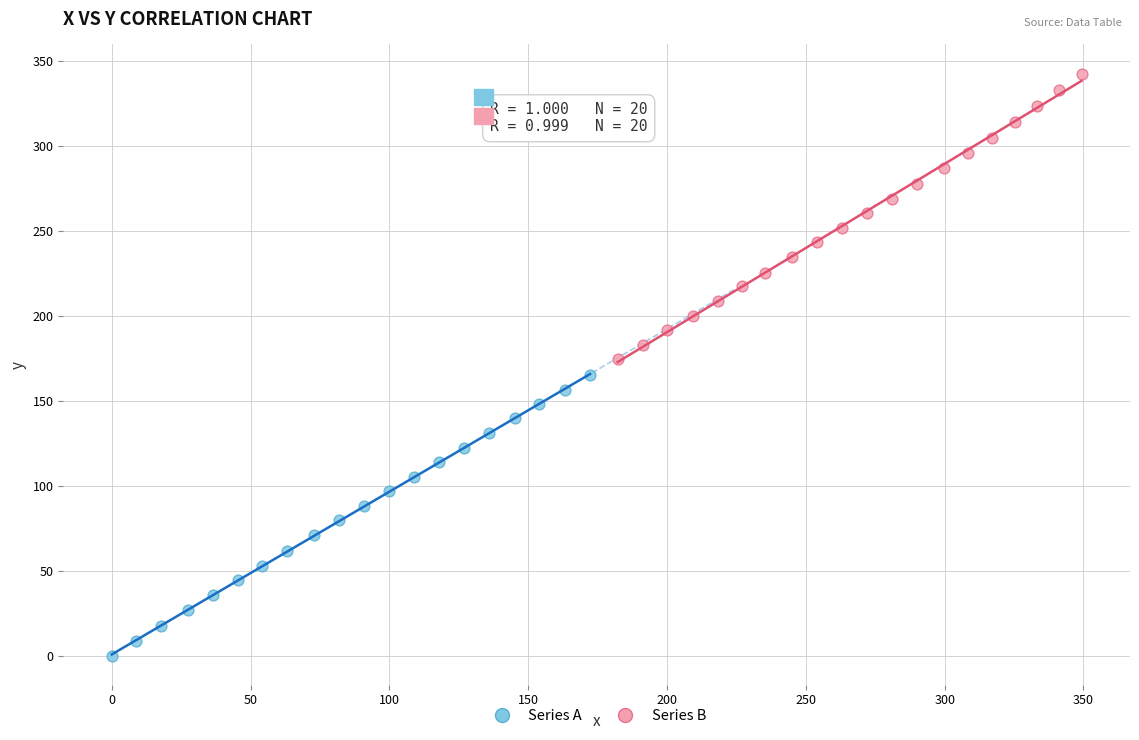

Which series has the widest spread of Y values?

Series B